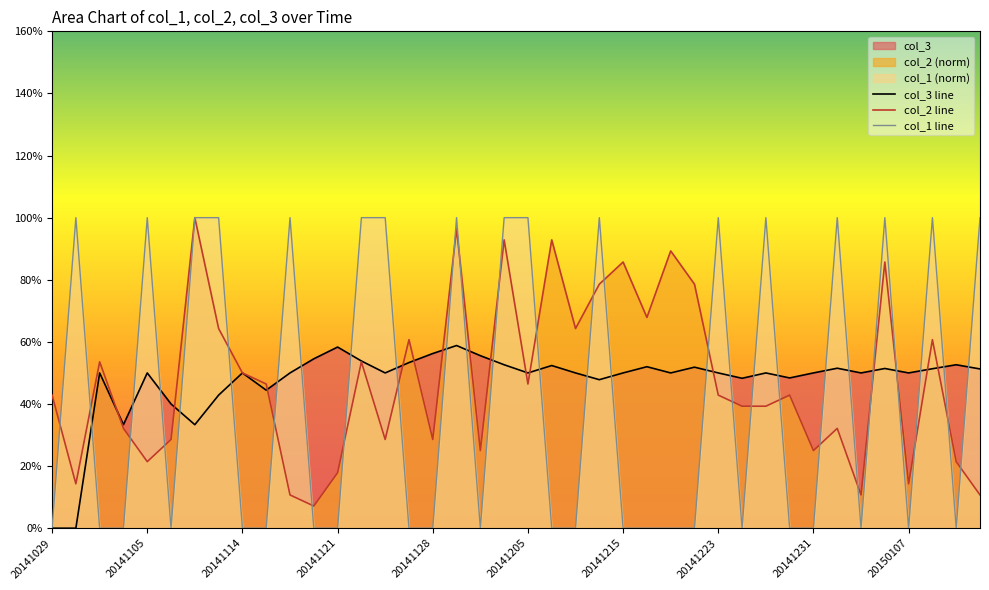

Between 20141121 and 20, which series saw the biggest shift?

col_1 line